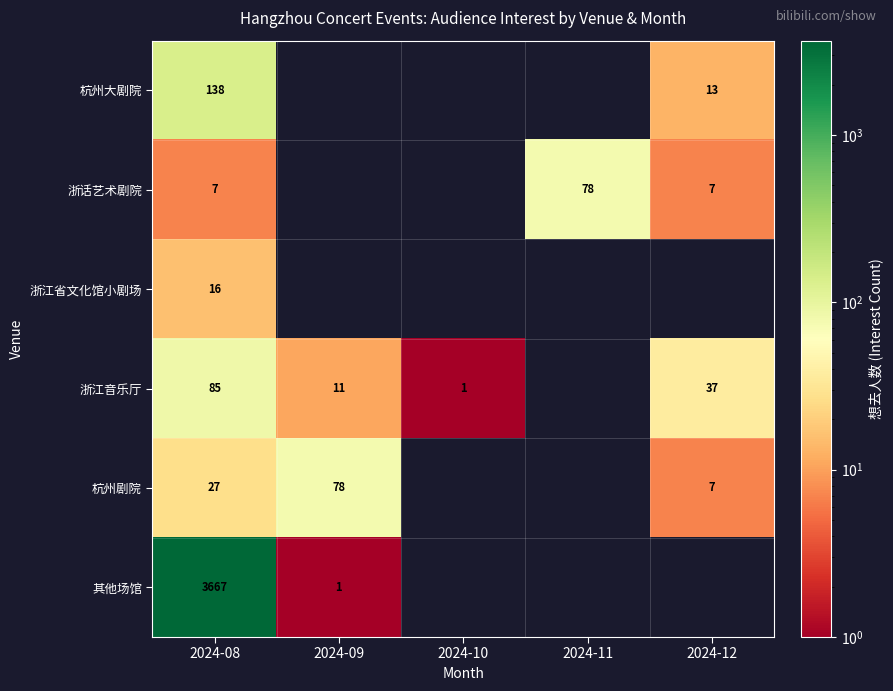

What is the total value across all series at 2024-08?

3940